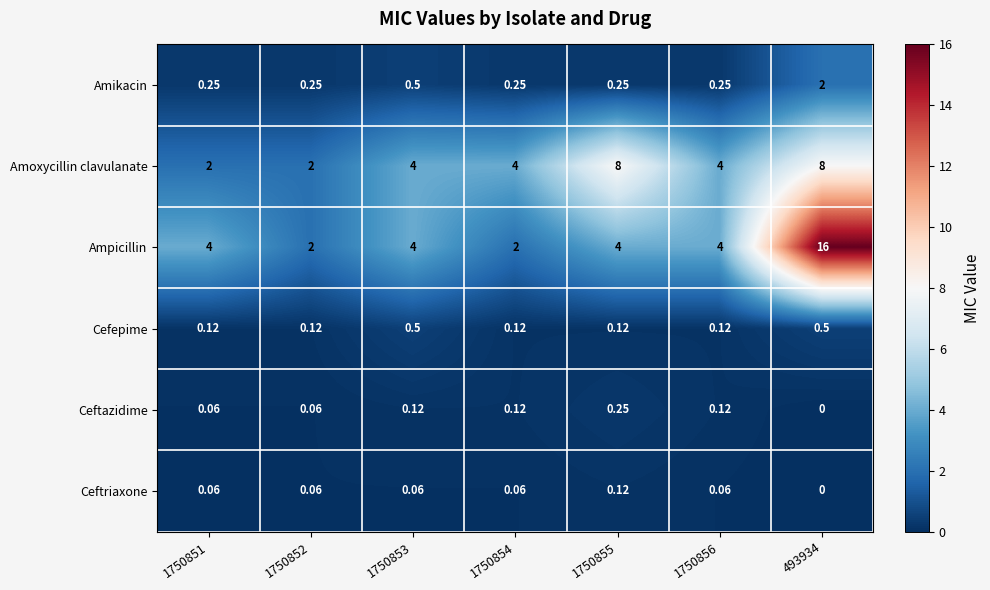

Which series changed the most between 1750853 and 1750856?

Cefepime